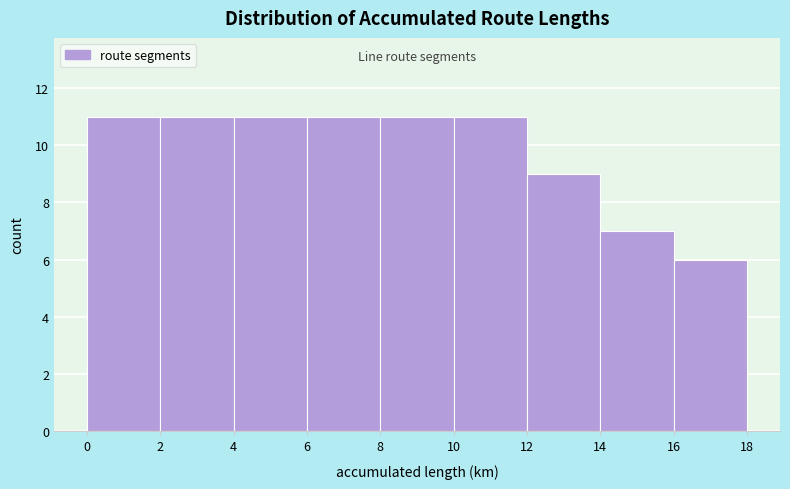

Reading left to right, transcribe this chart: for each bar, give the range it covers on the x-axis and its height. The values are not printed on the chart, so give them approximately, as read against the axis.

0 to 2: 11
2 to 4: 11
4 to 6: 11
6 to 8: 11
8 to 10: 11
10 to 12: 11
12 to 14: 9
14 to 16: 7
16 to 18: 6